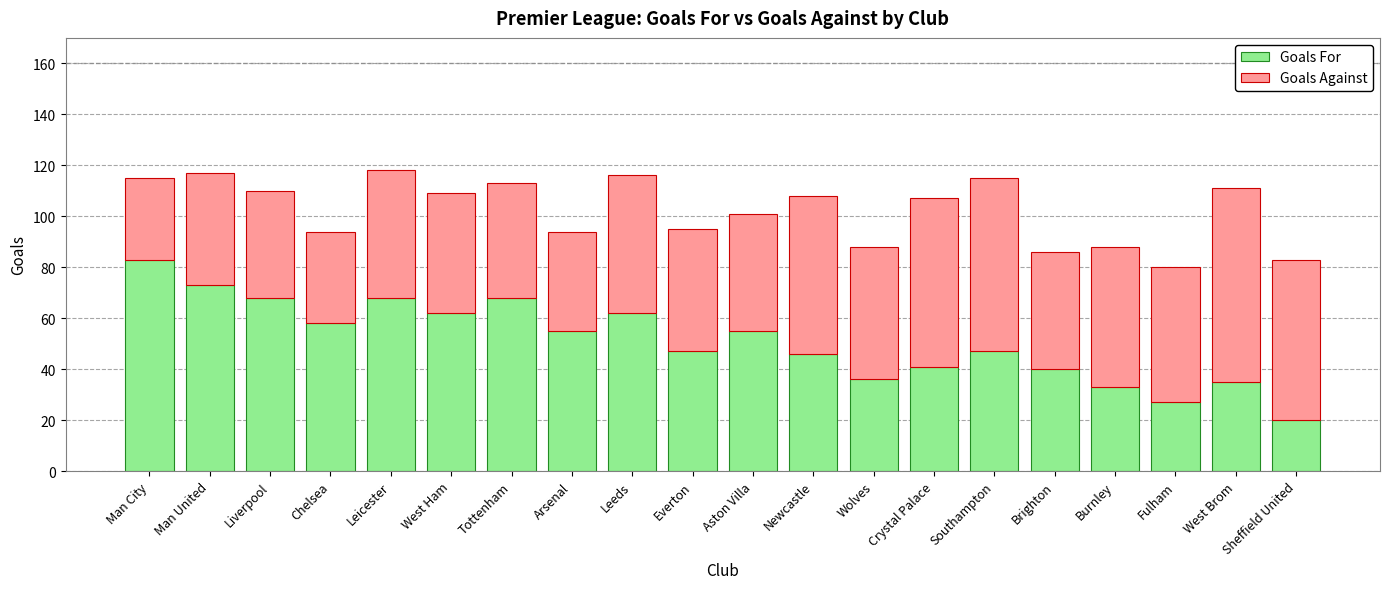

What is the difference between the Goals For values at Chelsea and Everton?

11